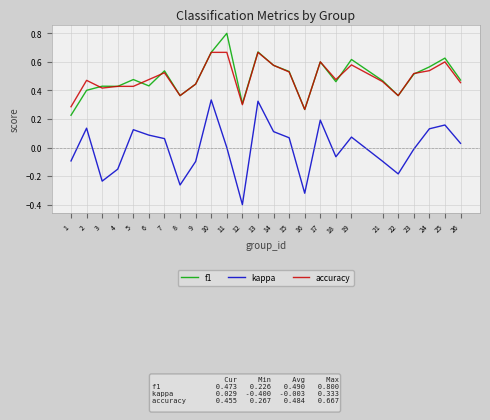

At which category does the chart reach its minimum across all series?

12